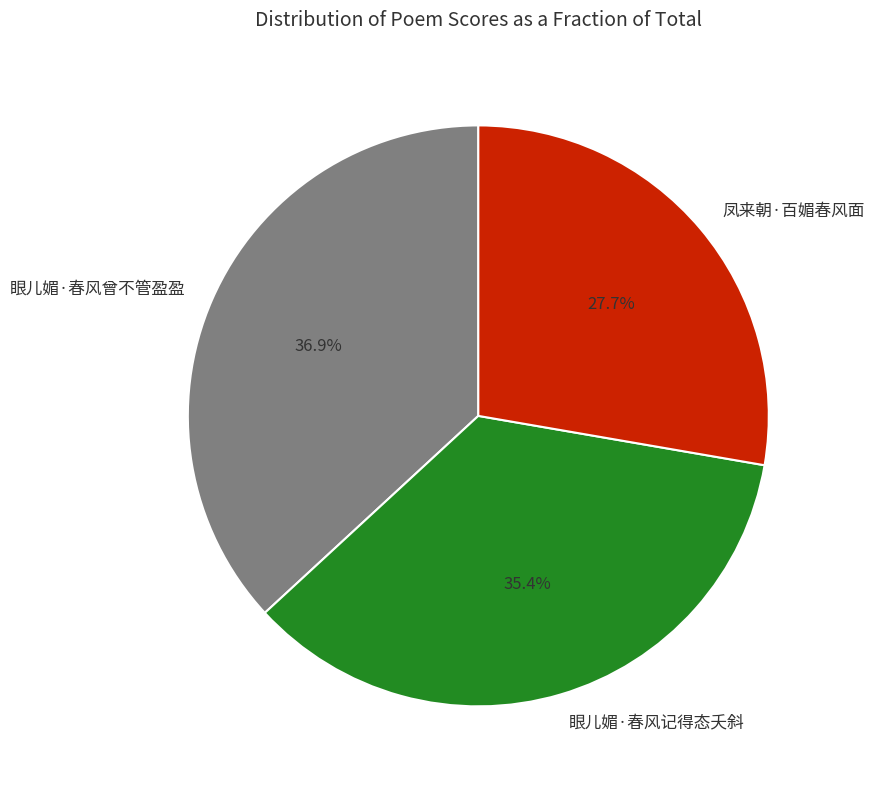

Does any single category account for the majority?

No